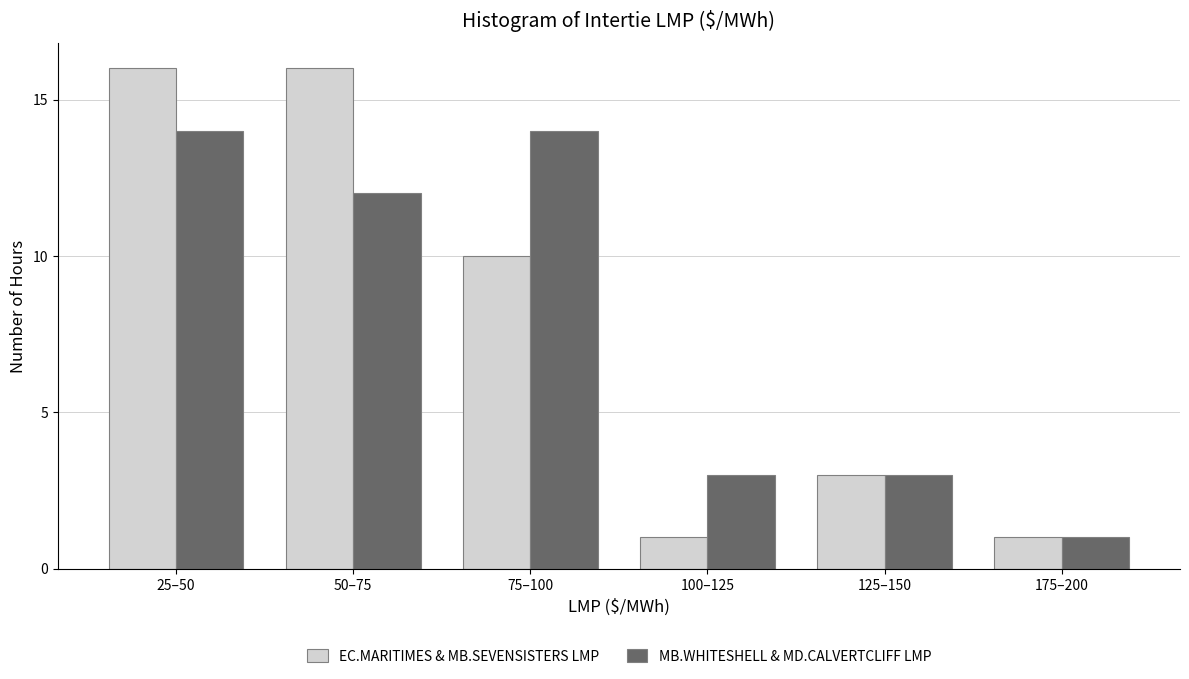

Reading right to left, transcribe all the data shown in this chart.

EC.MARITIMES & MB.SEVENSISTERS LMP: 1	3	1	10	16	16
MB.WHITESHELL & MD.CALVERTCLIFF LMP: 1	3	3	14	12	14